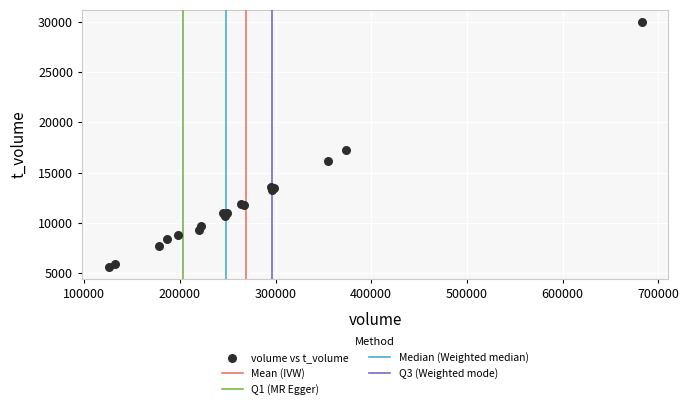

What Y value in the scatter plot is closest to 17811?

17237